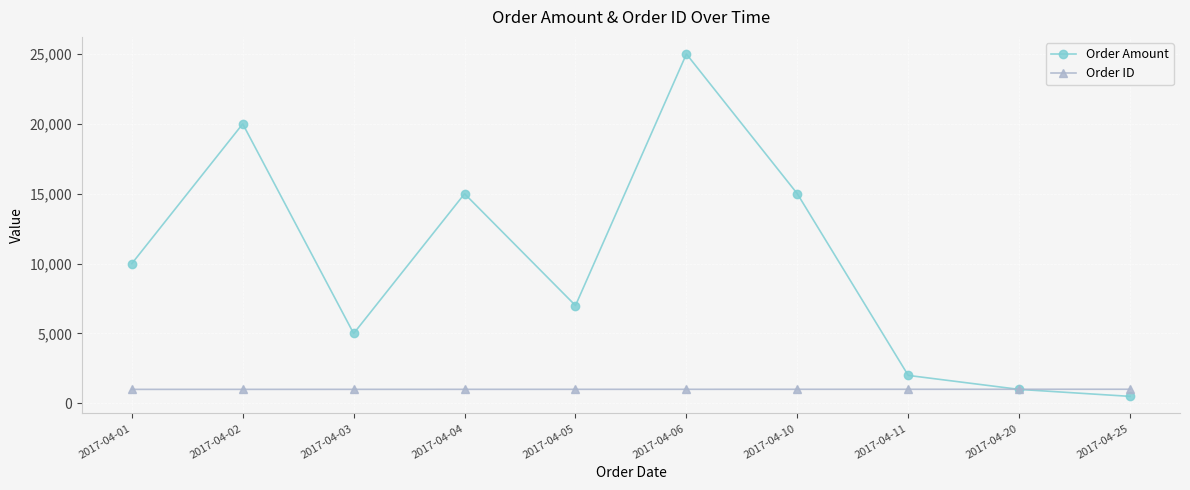

What is the maximum value for Order ID?

1010